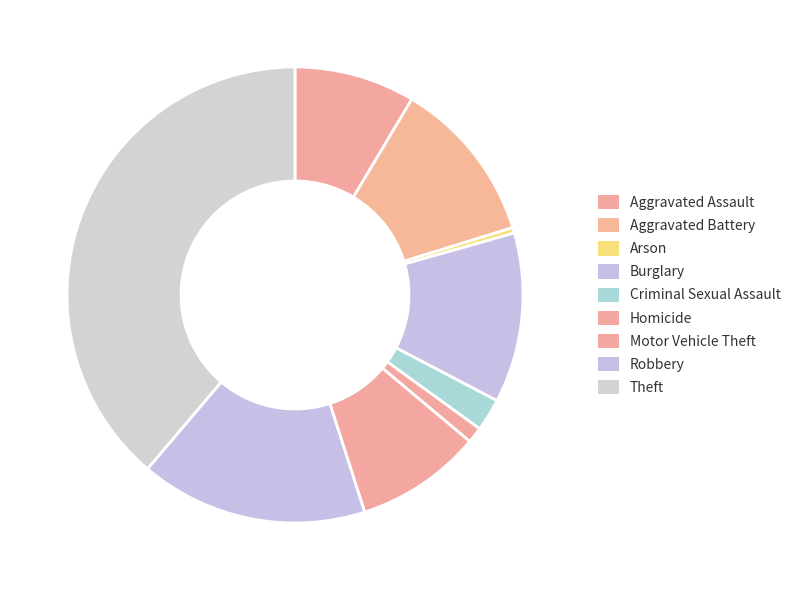

Count the number of slices in the pie.

9